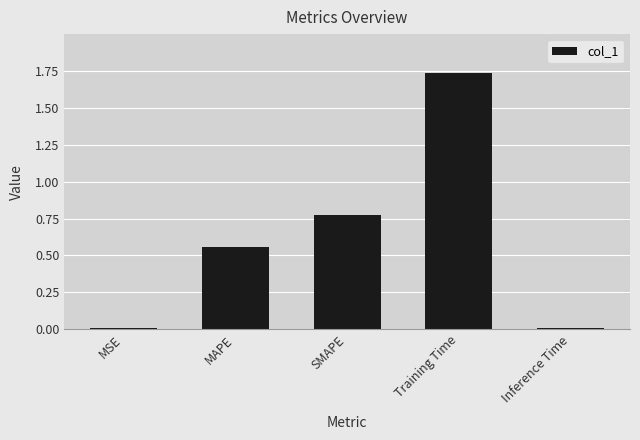

What is the sum of all values?

3.1